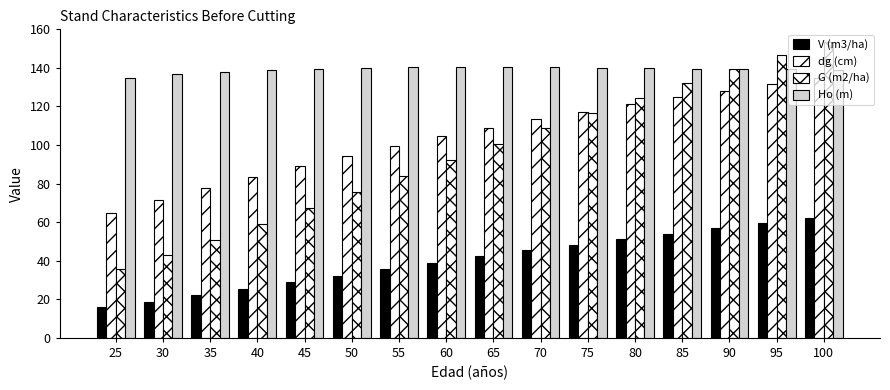

How many categories are shown in the chart?

16